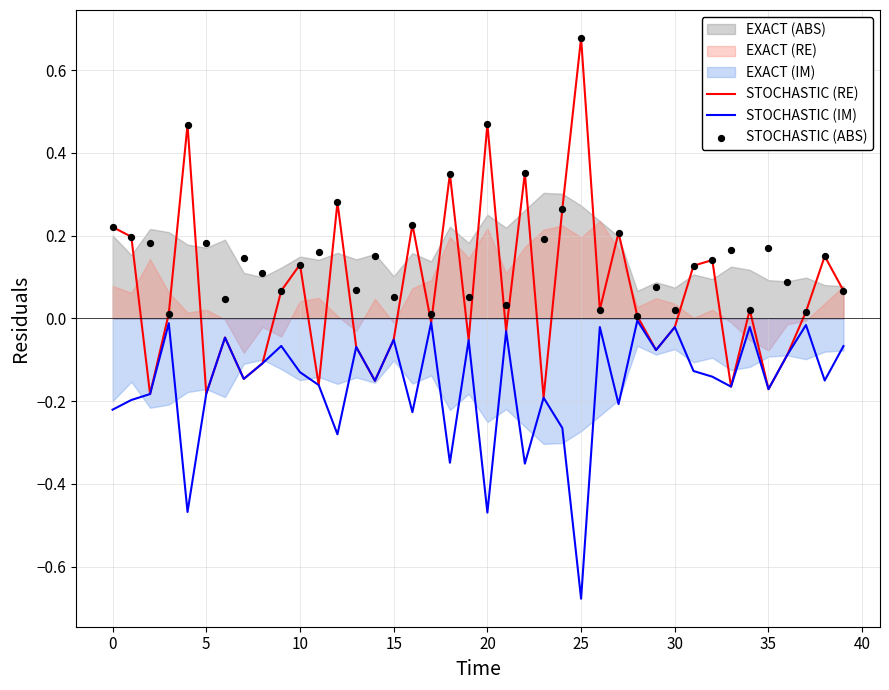

Is the value of STOCHASTIC (RE) at 39 greater than the value of STOCHASTIC (ABS) at −5?

No